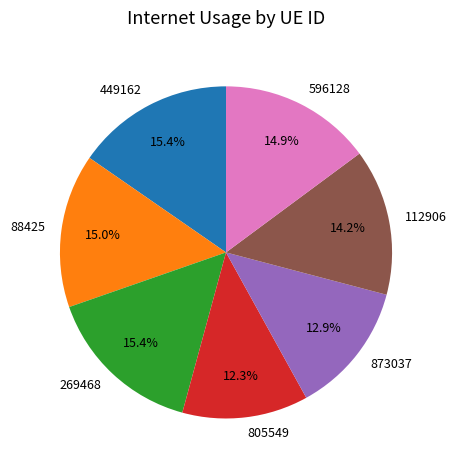

What percentage do 805549 and 112906 together represent?

26.5%